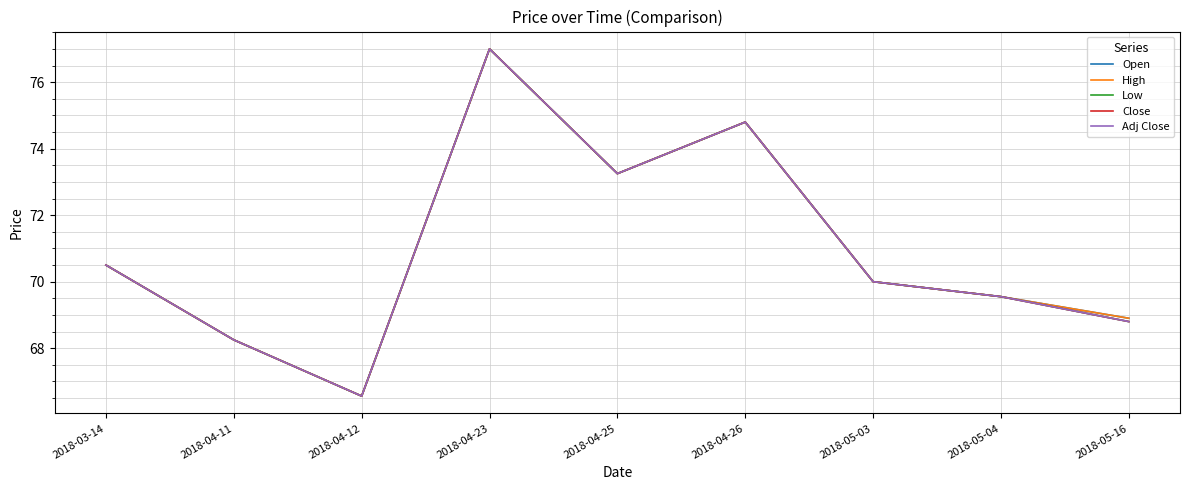

At which category does Open reach its first local peak?

2018-04-23